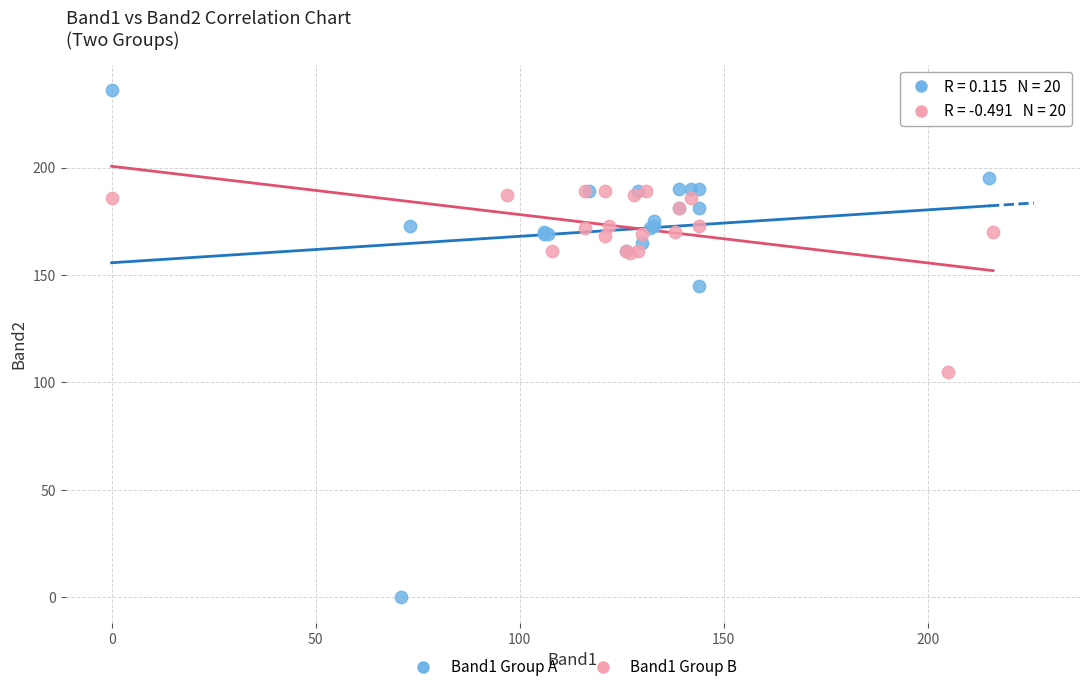

Which series contains the highest Y value?

Band1 Group A